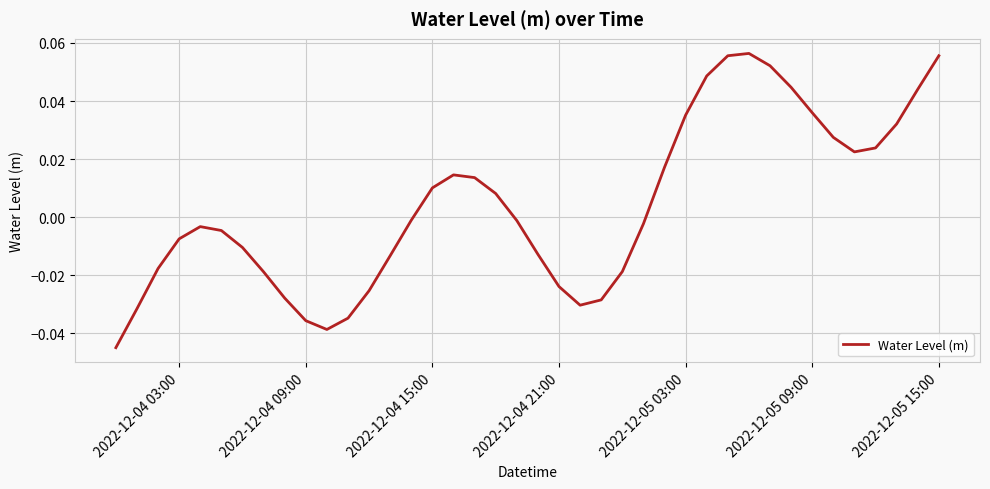

How many lines are shown in the chart?

1